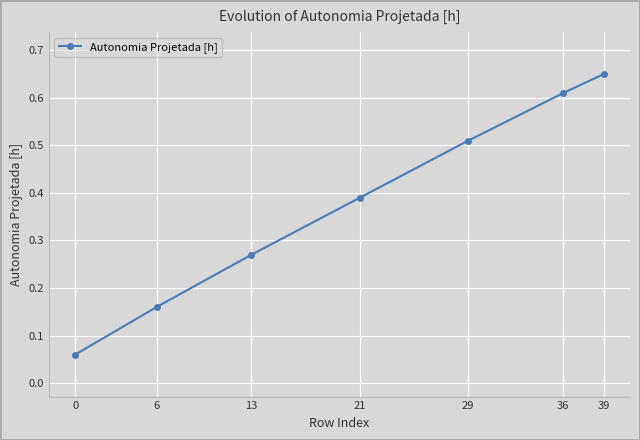

At which category does the chart reach its peak across all series?

39